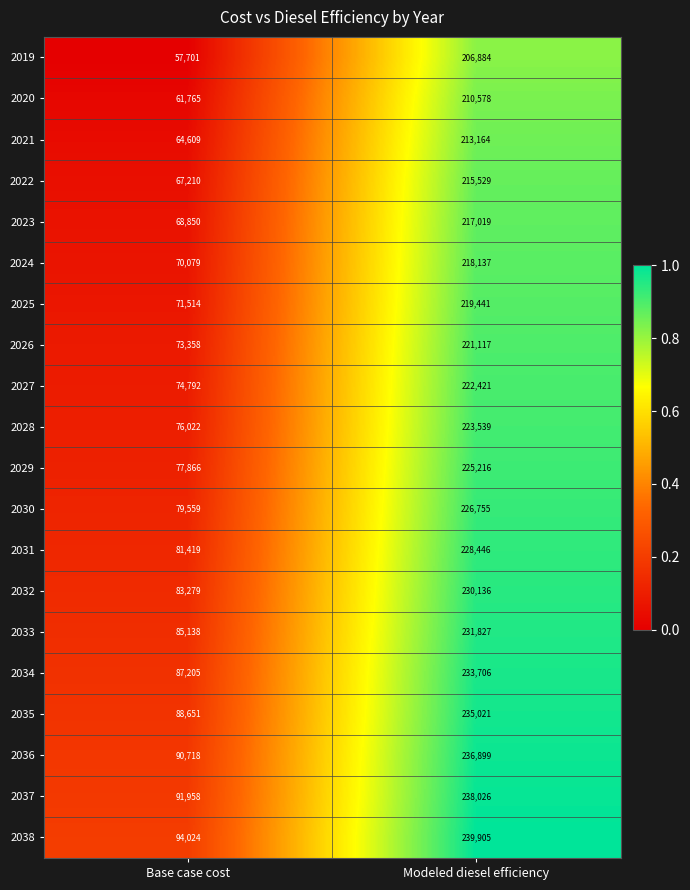

How many series are shown in this chart?

20